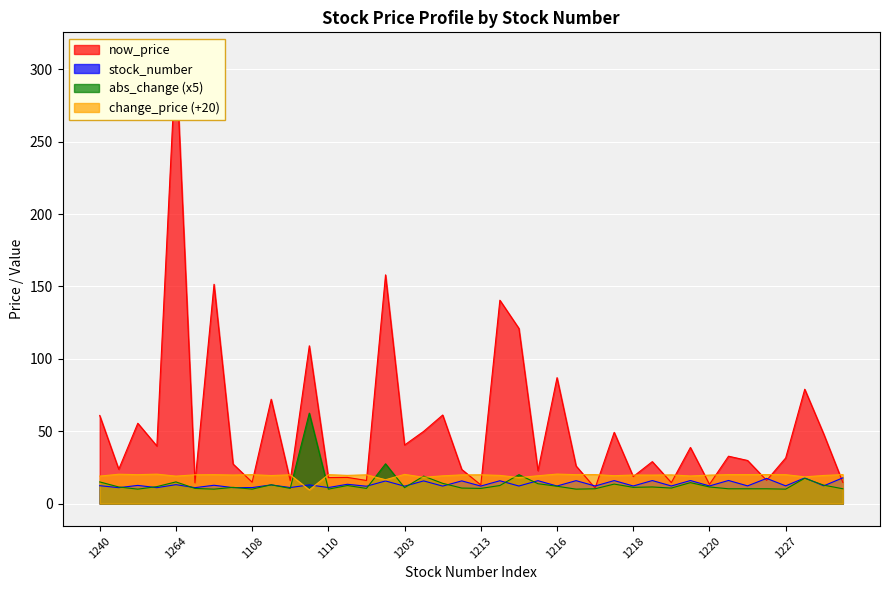

What is the spread (max minus min) of values at 1213?

9.4